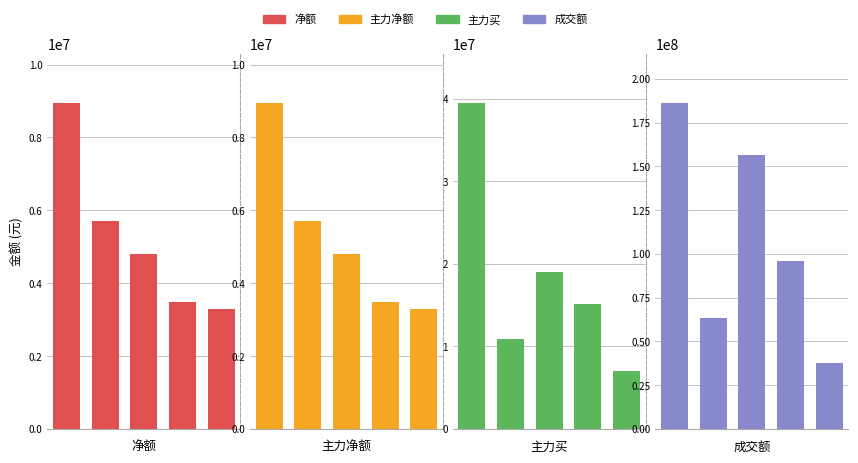

Which series changed the most between 3 and 4?

成交额